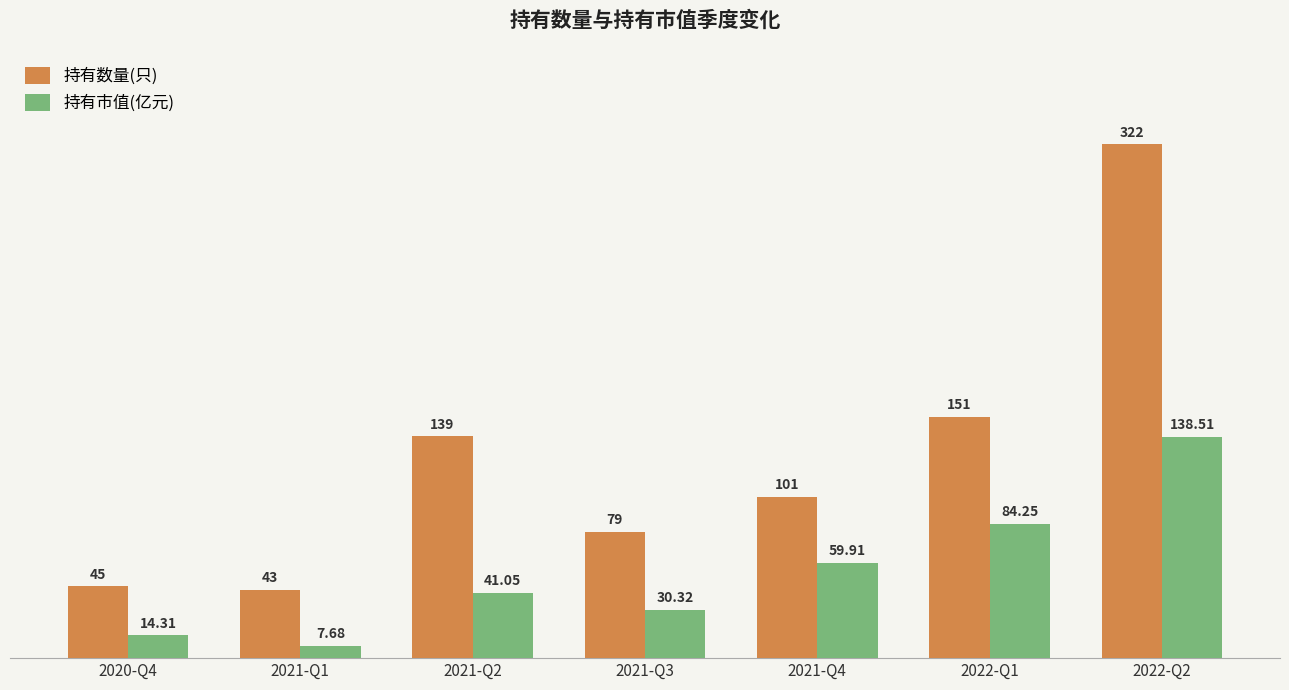

What is the total value across all series at 2021-Q4?

160.9